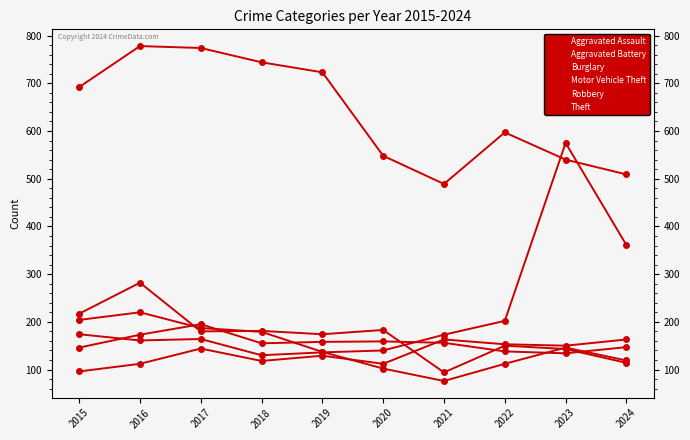

How many values in the Motor Vehicle Theft series are below 173?

5